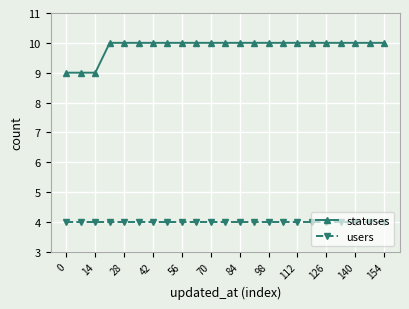

True or false: users and statuses cross at least once.

False